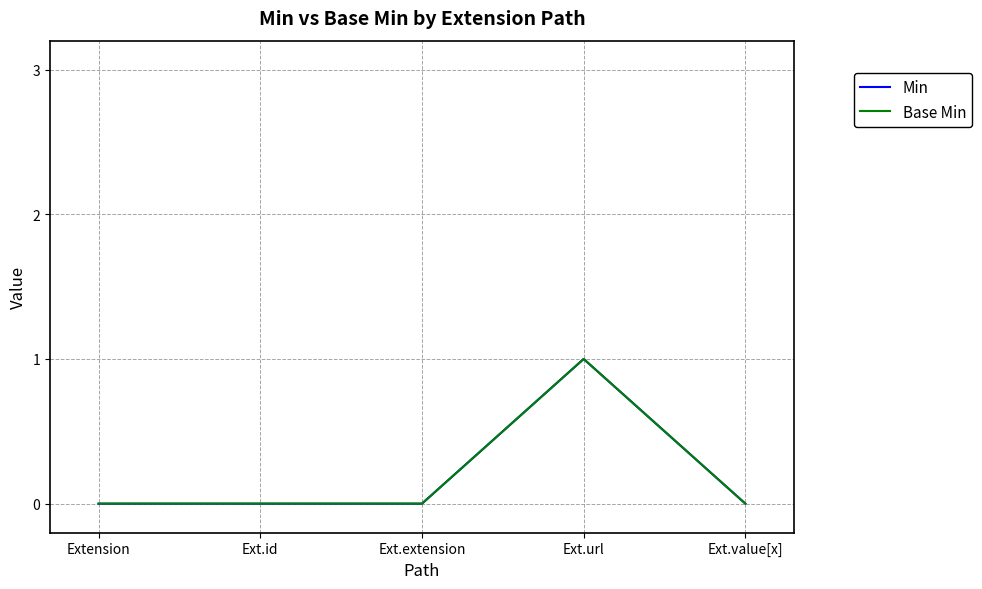

Which series has the largest total across all categories?

Min